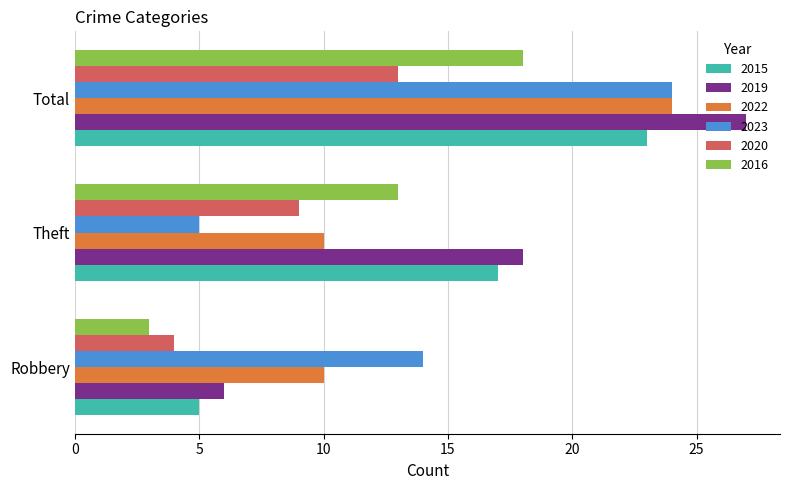

What is the maximum value shown in the chart?

27